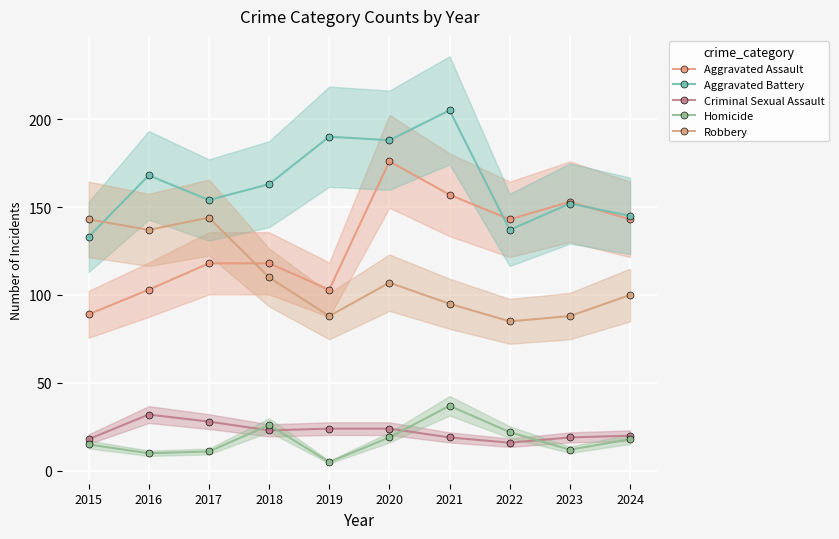

Rank the categories by Aggravated Battery value from highest to lowest.

2021, 2019, 2020, 2016, 2018, 2017, 2023, 2024, 2022, 2015